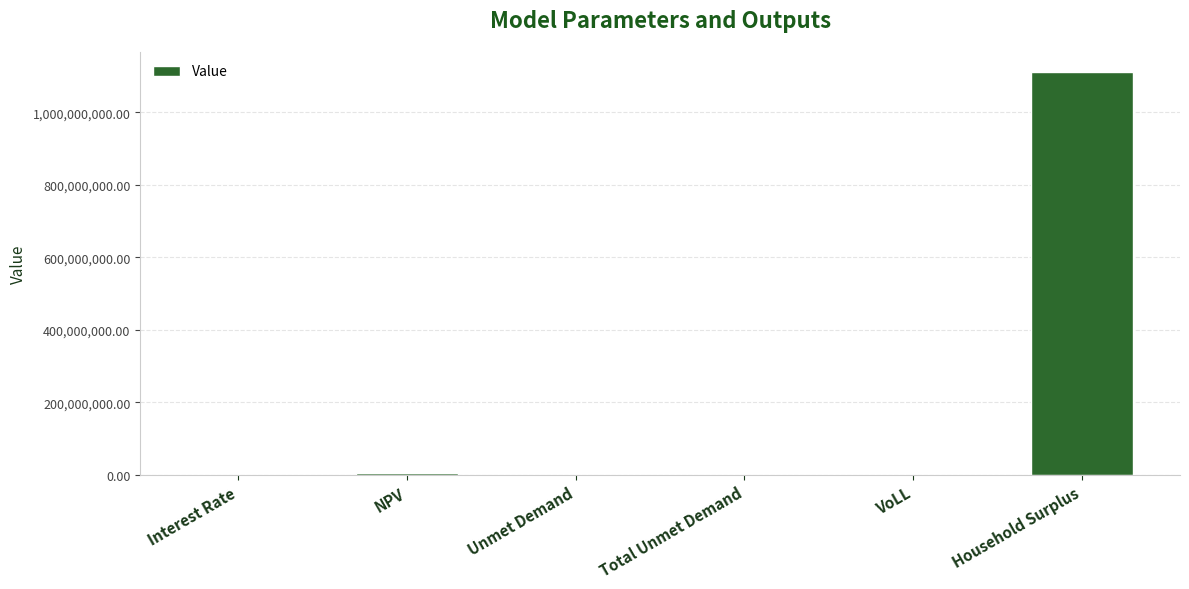

Are the bars grouped side by side (vs. stacked)?

No